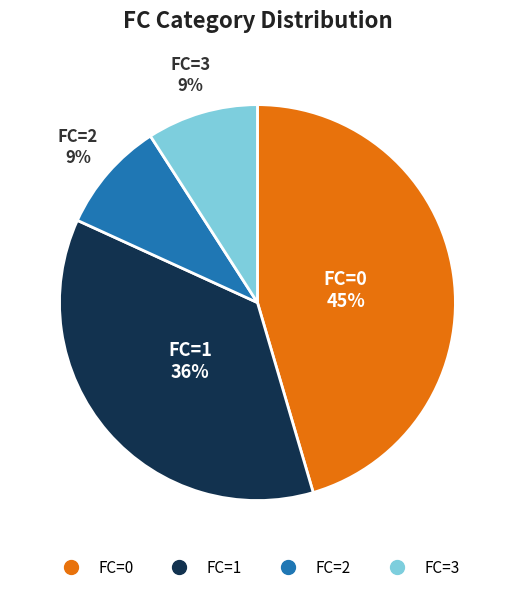

Combined, do FC=0 and FC=1 account for over 50%?

Yes